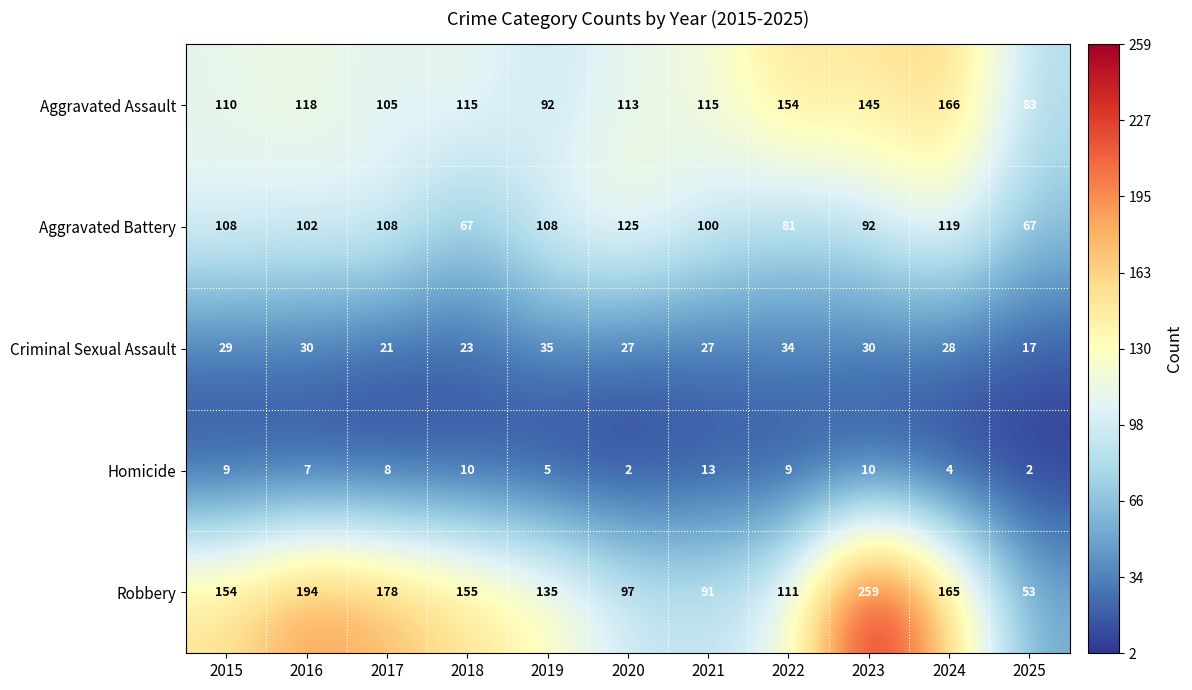

What is the total value across all series at 2025?

222